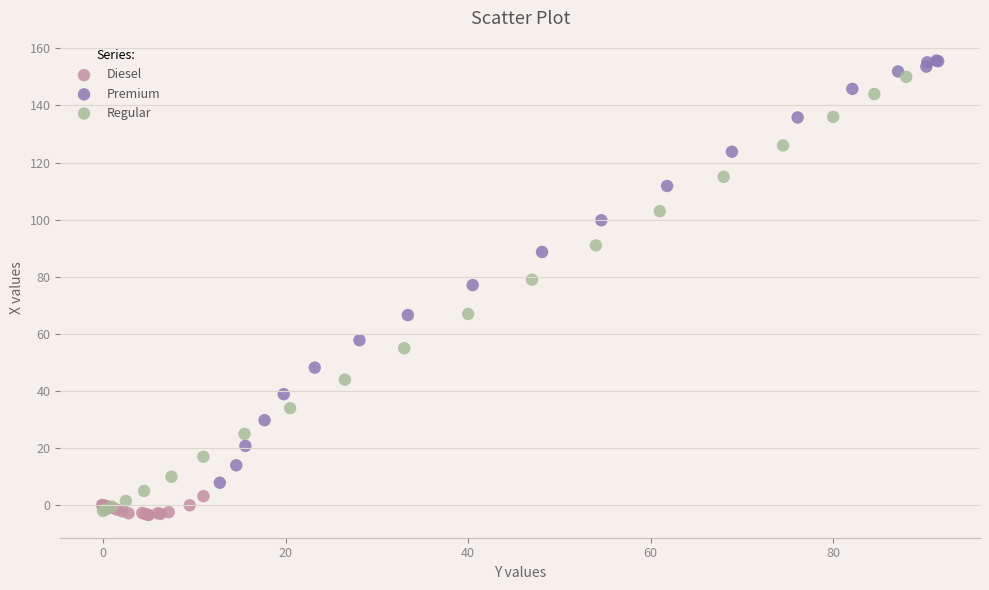

What are all the series names shown in the legend?

Diesel, Premium, Regular